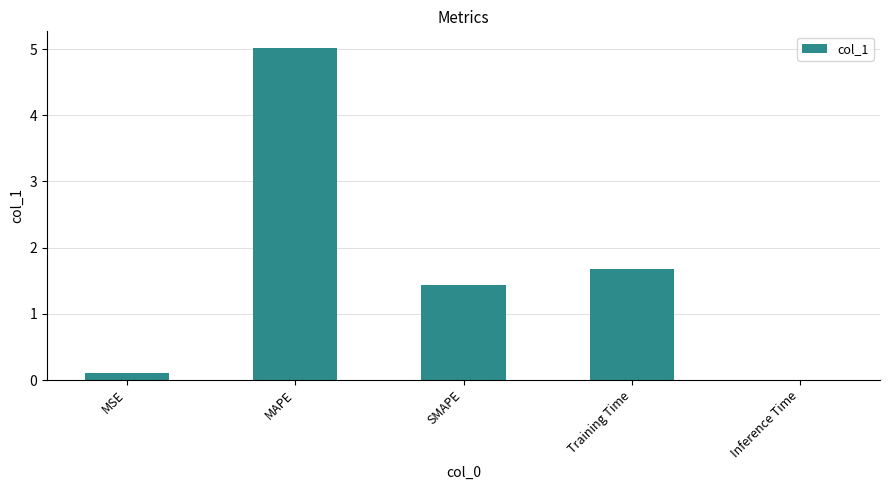

What is the average value?

1.6